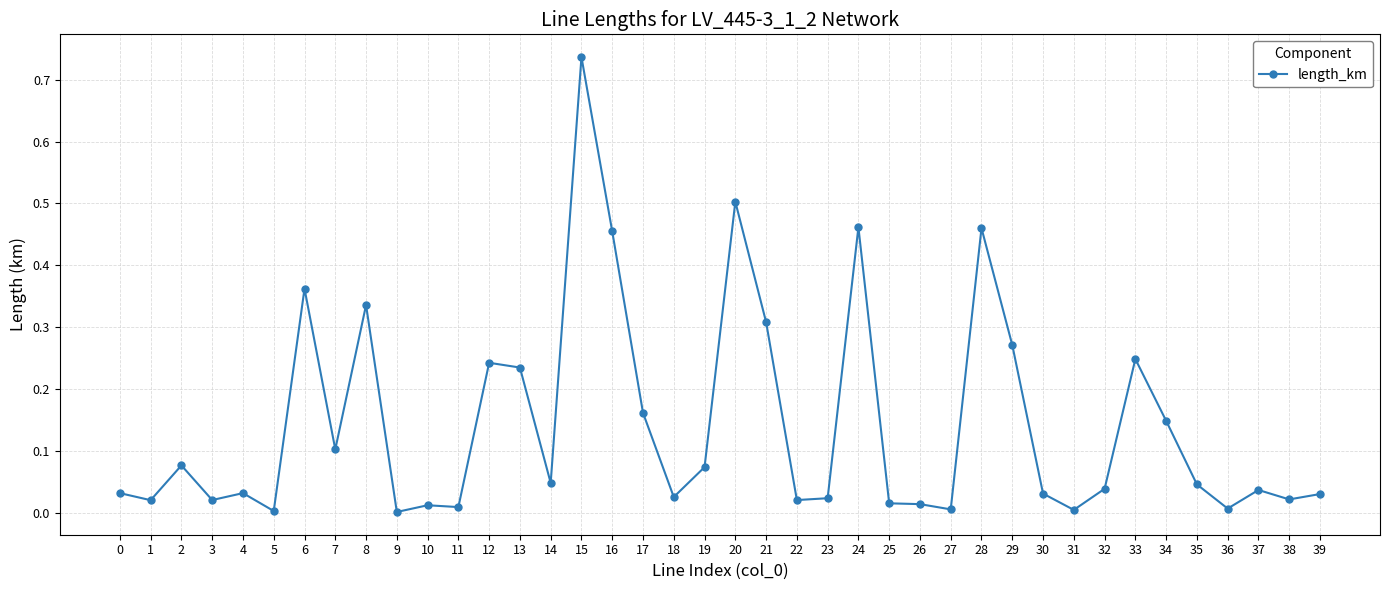

Between 20 and 36, which is larger?

20